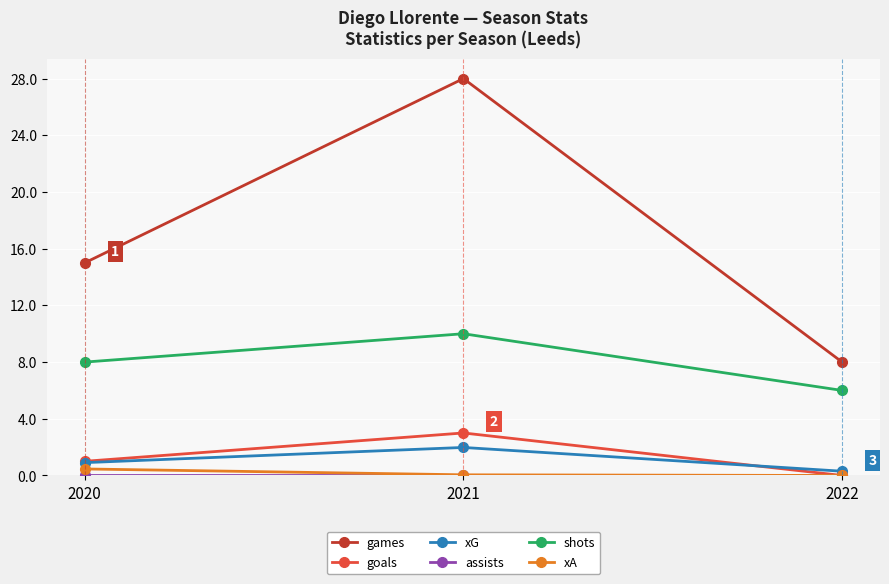

How many distinct data groups are displayed?

6